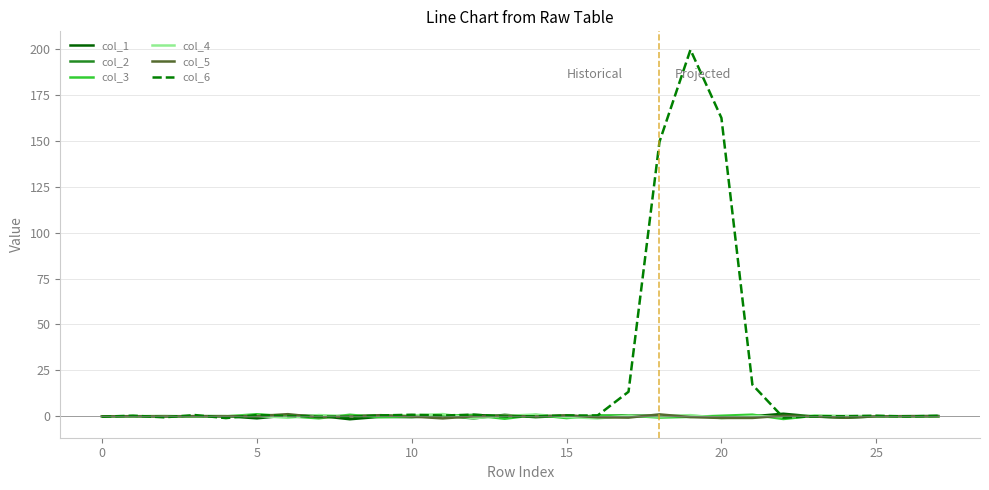

Which series has the largest total across all categories?

col_6